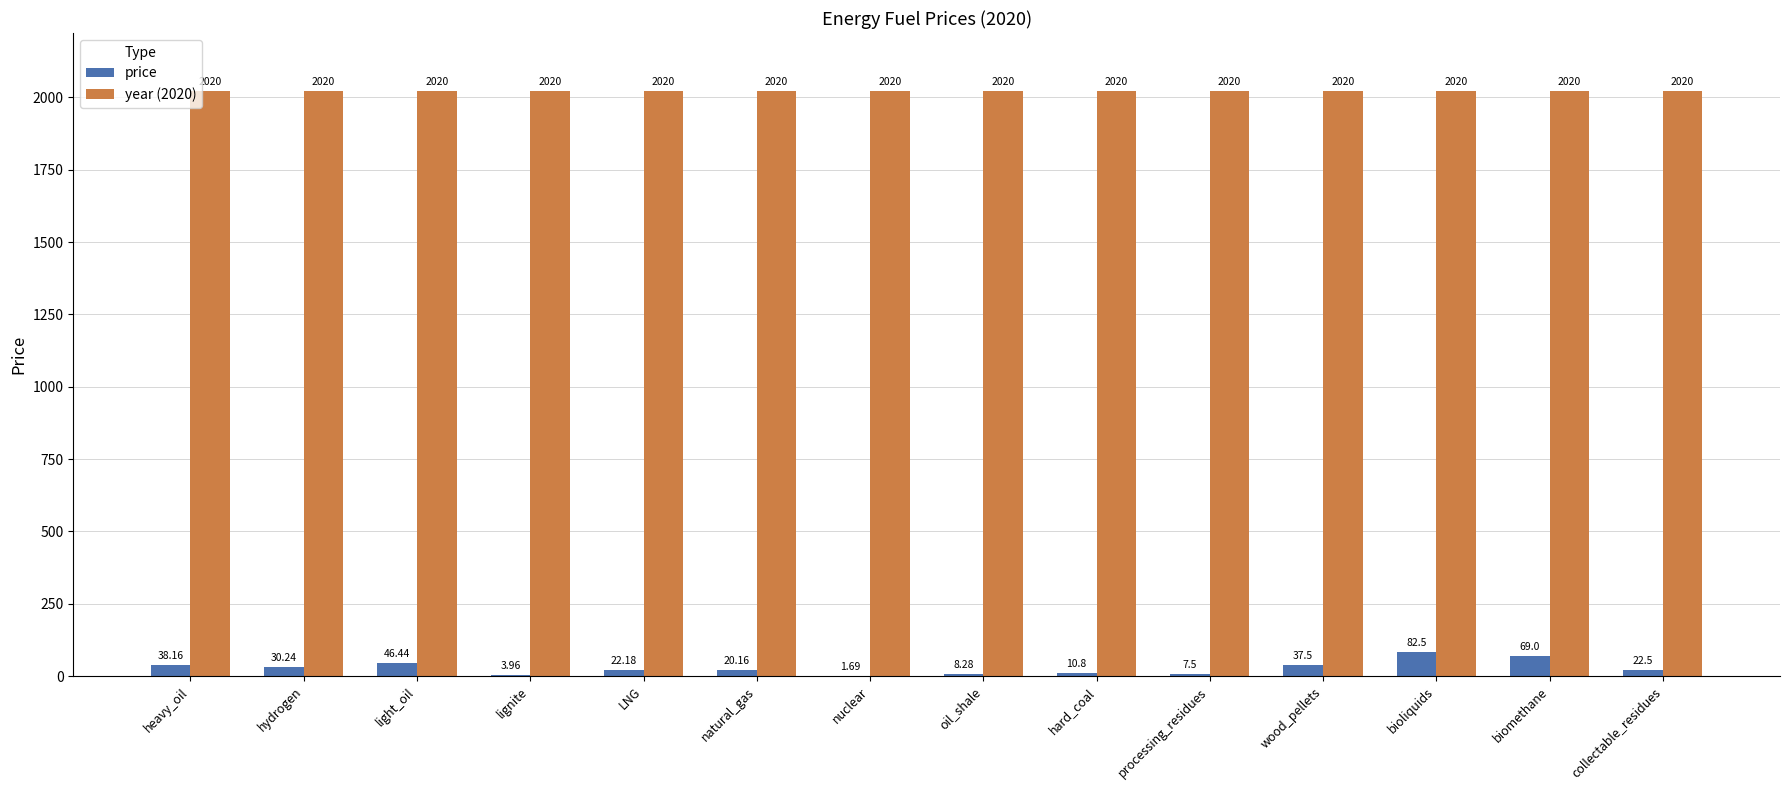

What is the maximum value for year (2020)?

2020.0